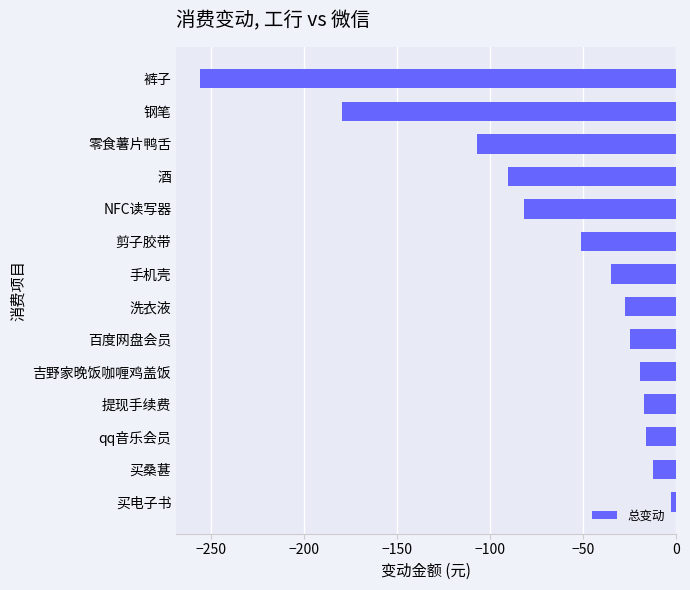

Count the number of data series in this chart.

1